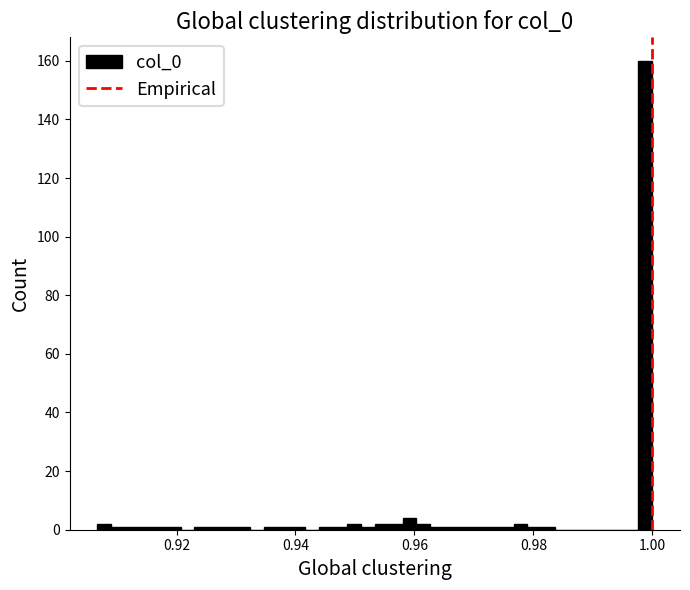

Around what value on the x-axis is the tallest bar? Give the approximate position of its centre, as read against the axis.

0.998